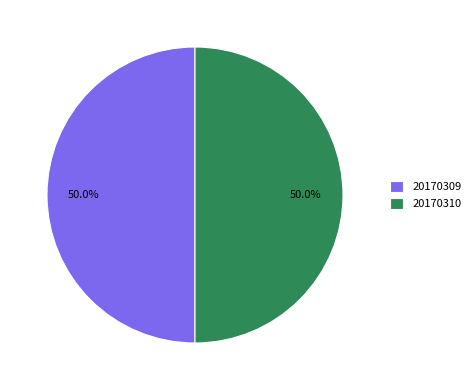

How many slices are in this pie chart?

2